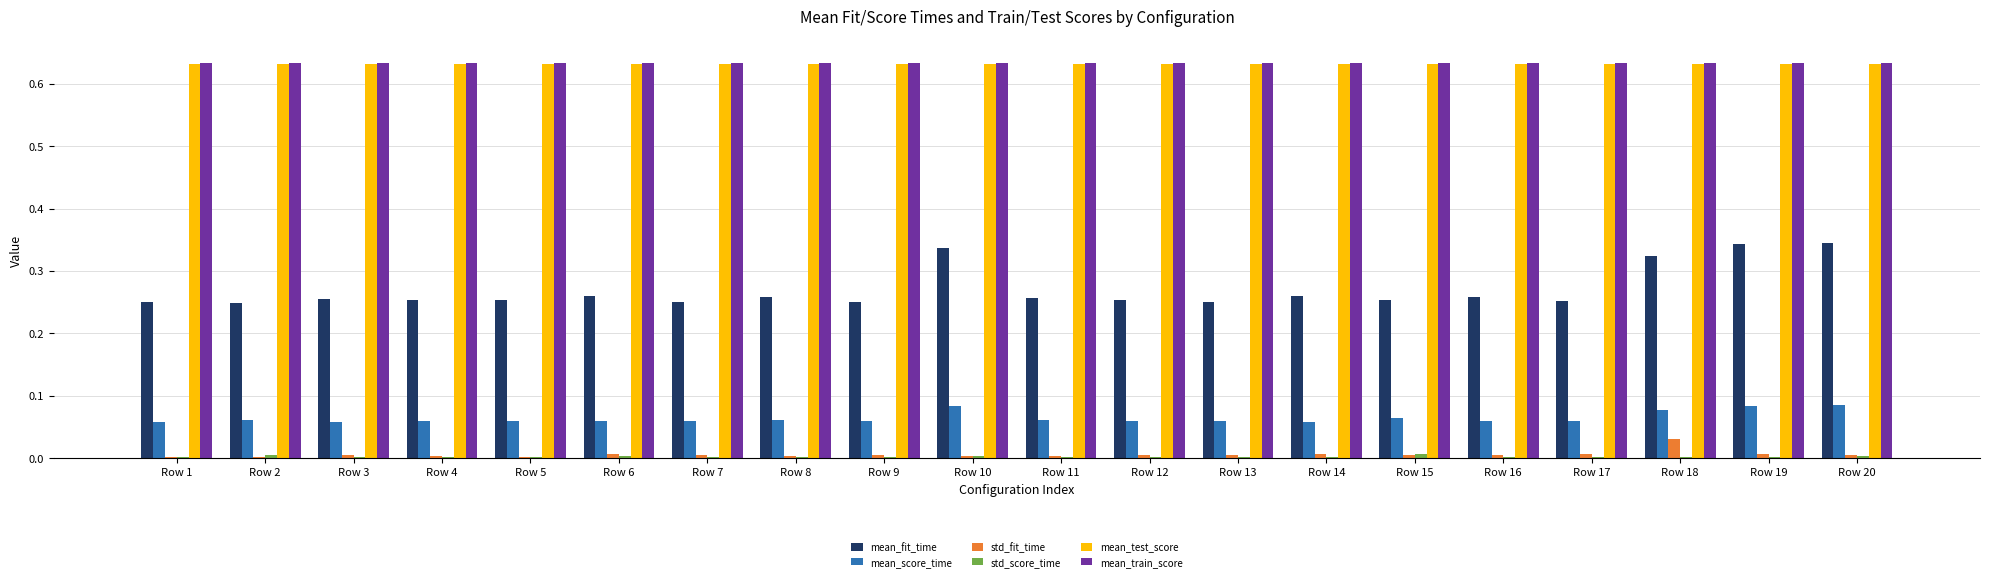

Between Row 8 and Row 18, which series saw the biggest shift?

mean_fit_time